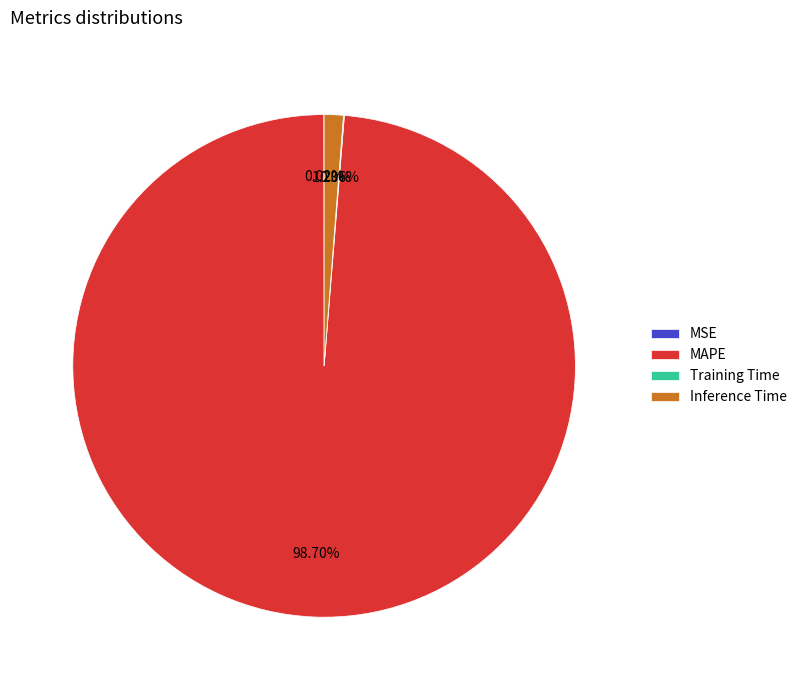

Between Inference Time and MAPE, which is larger?

MAPE